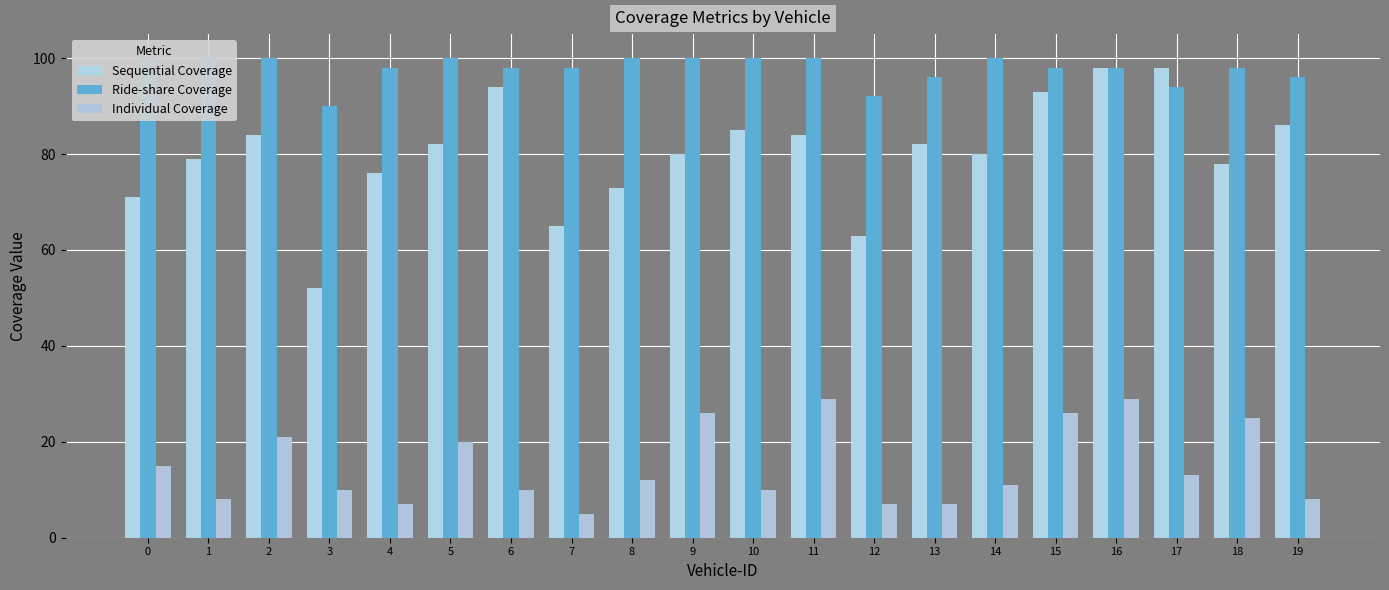

What is the maximum value for Sequential Coverage?

98